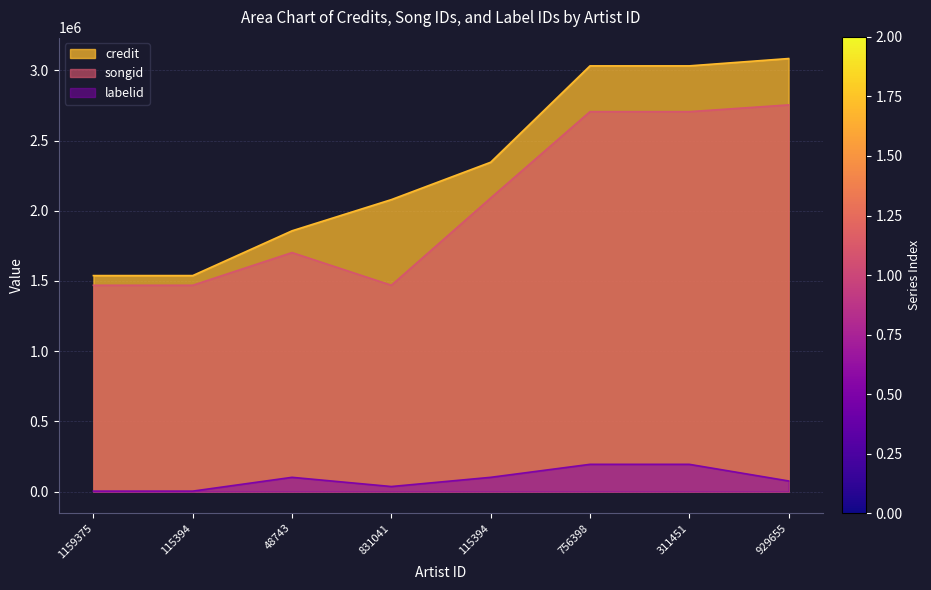

True or false: songid and labelid intersect in this chart.

False